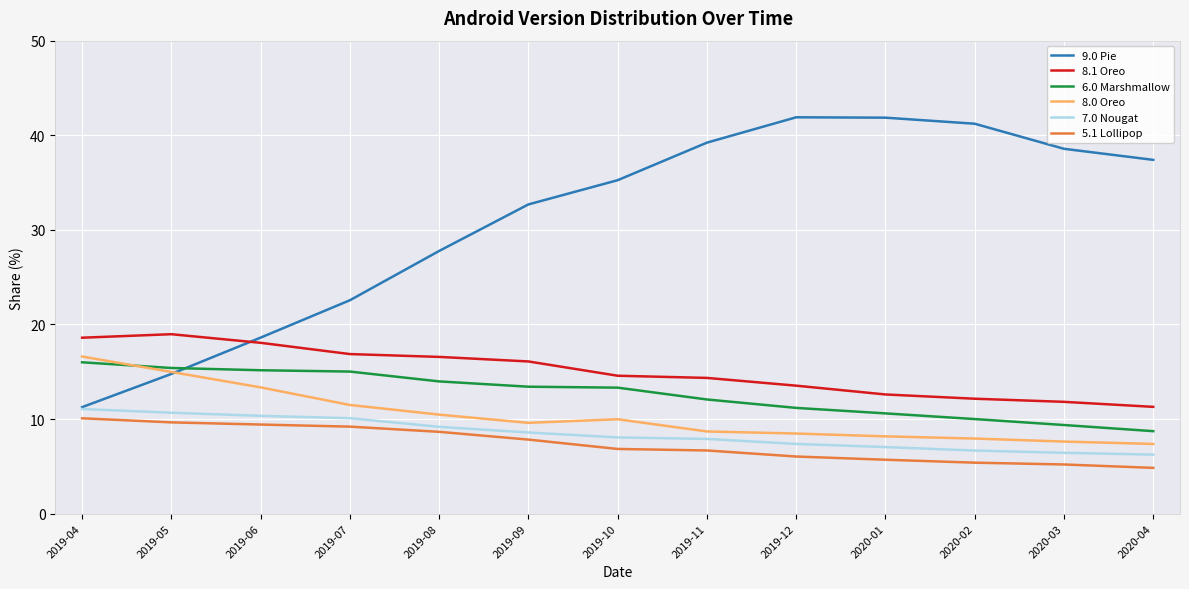

What is the total value across all series at 2020-01?

86.0